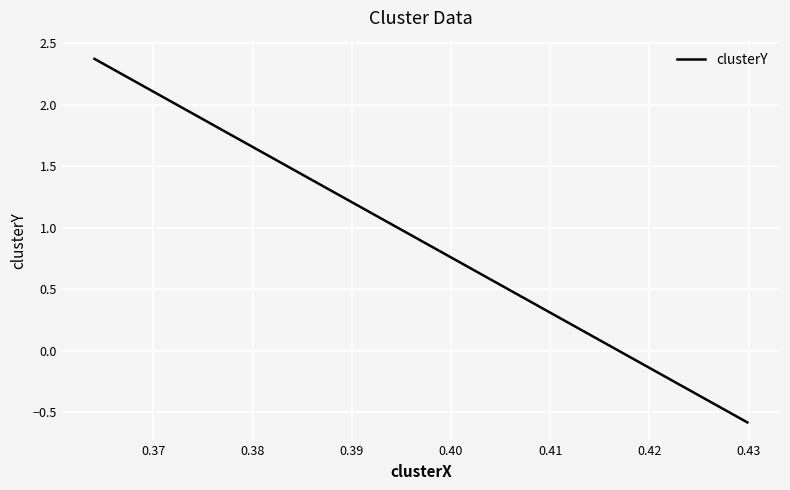

What is the minimum value shown in the chart?

-0.6